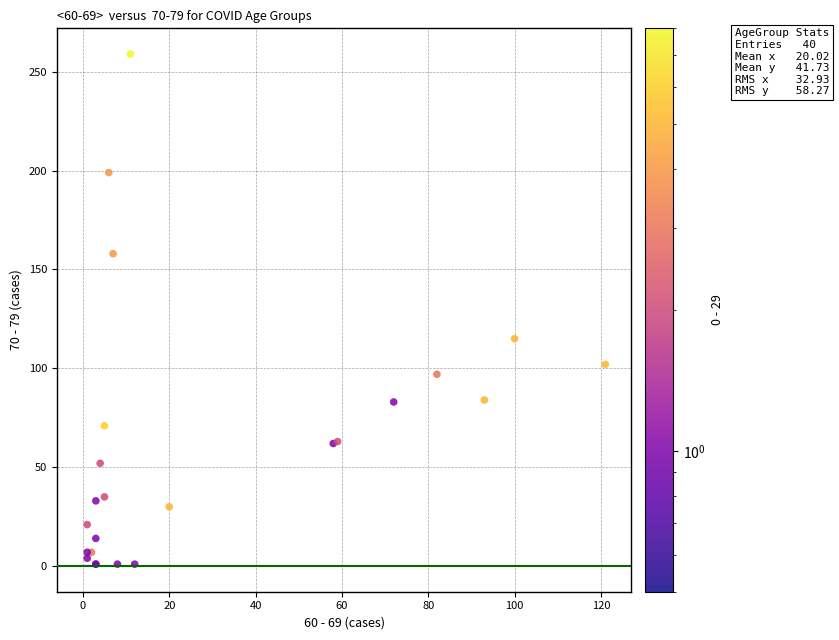

What Y value in the scatter plot is closest to 129?

115